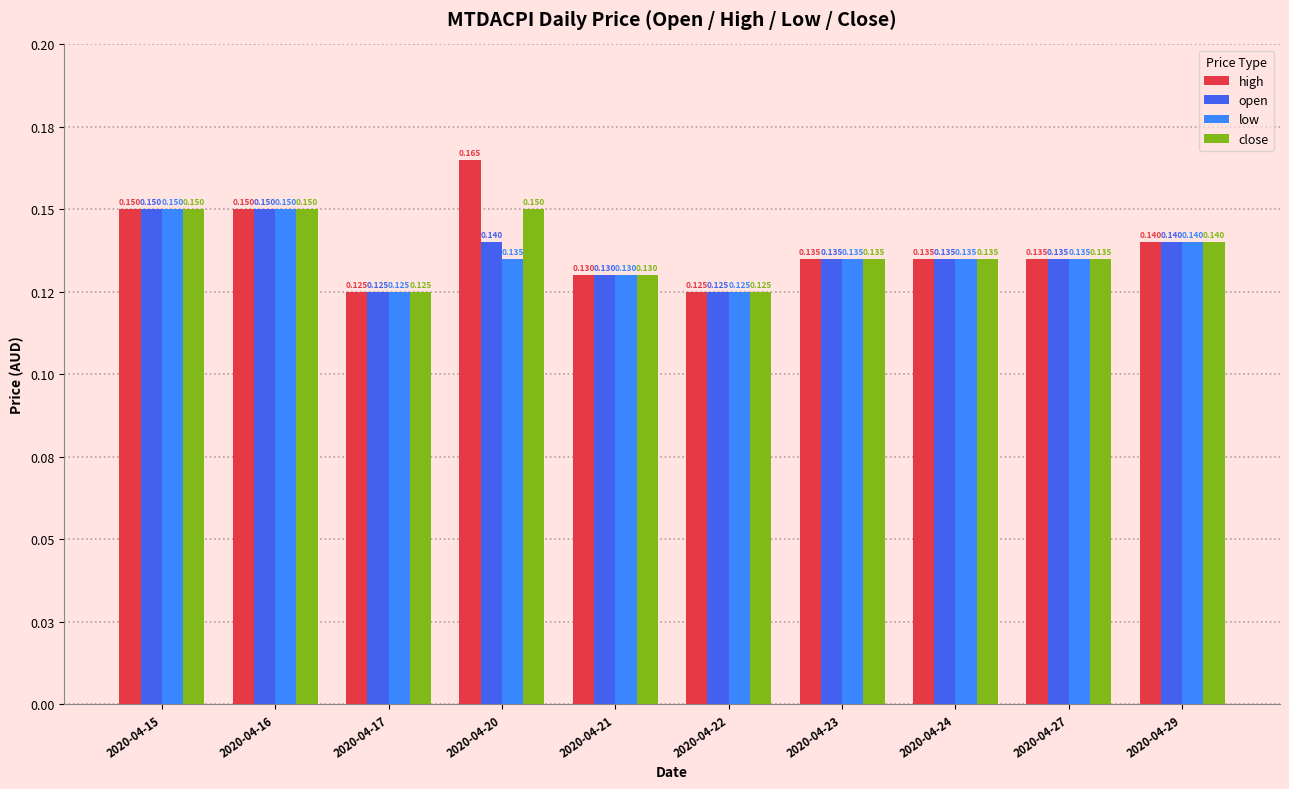

What is the highest value of the open series?

0.1